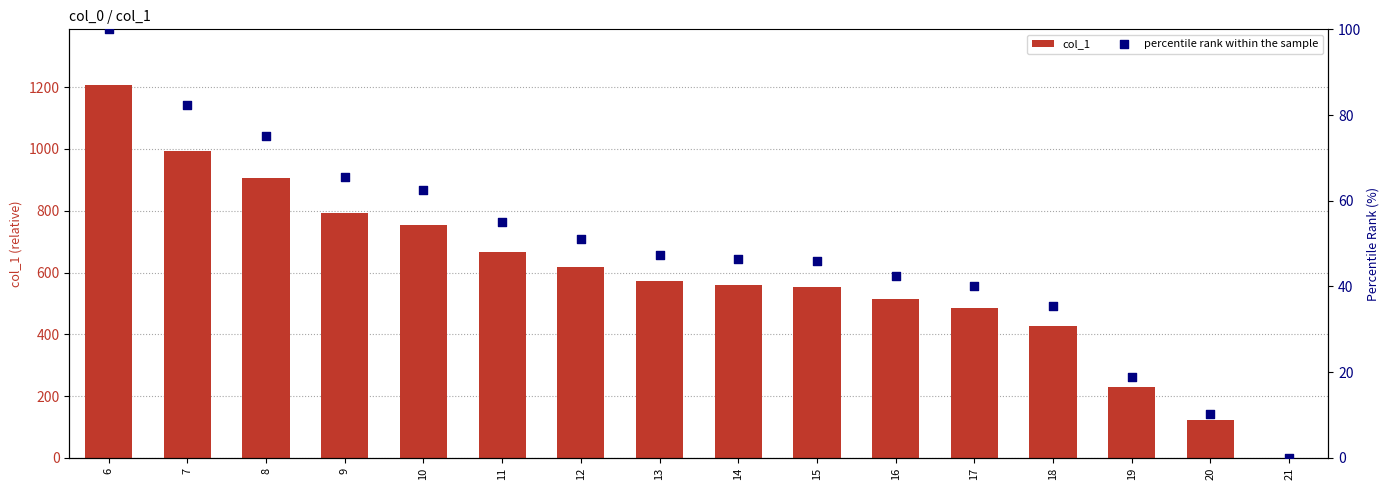

What are all the series names shown in the legend?

col_1, percentile rank within the sample